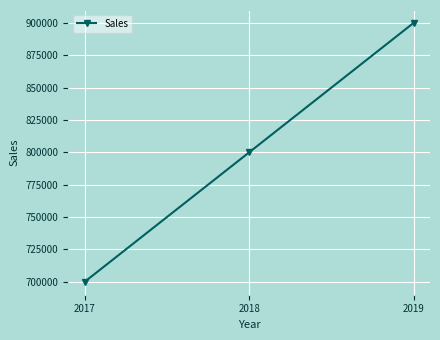

Reading left to right, transcribe all the data shown in this chart.

700000	800000	900000